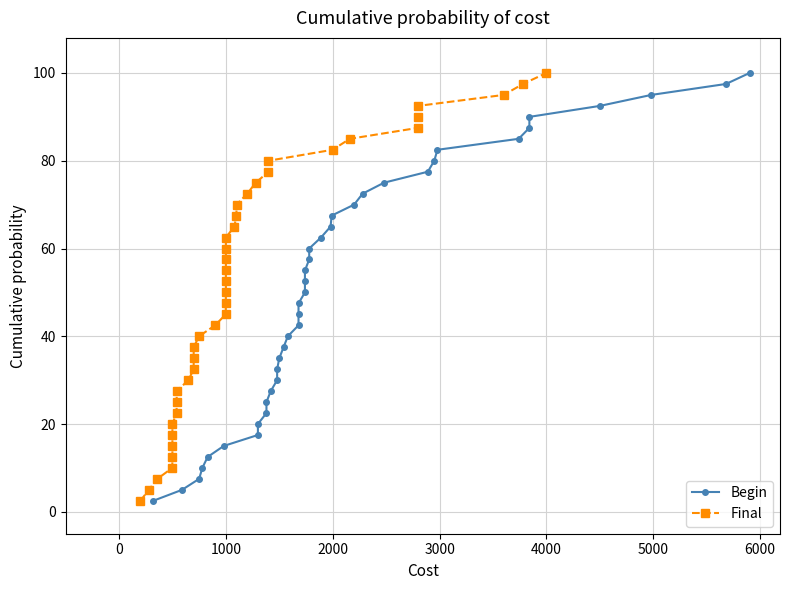

How many lines are shown in the chart?

2